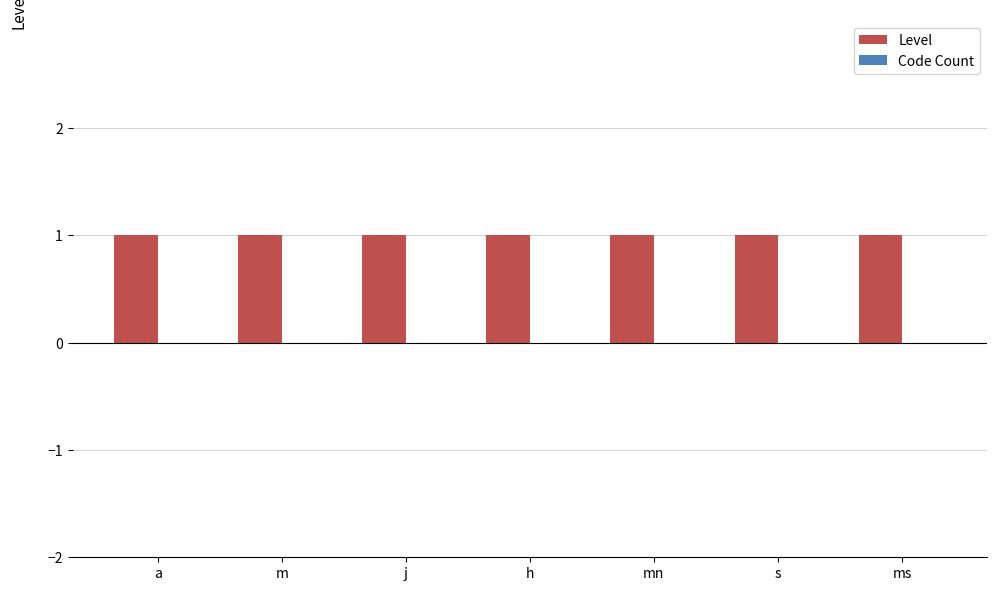

What is the spread (max minus min) of values at mn?

1